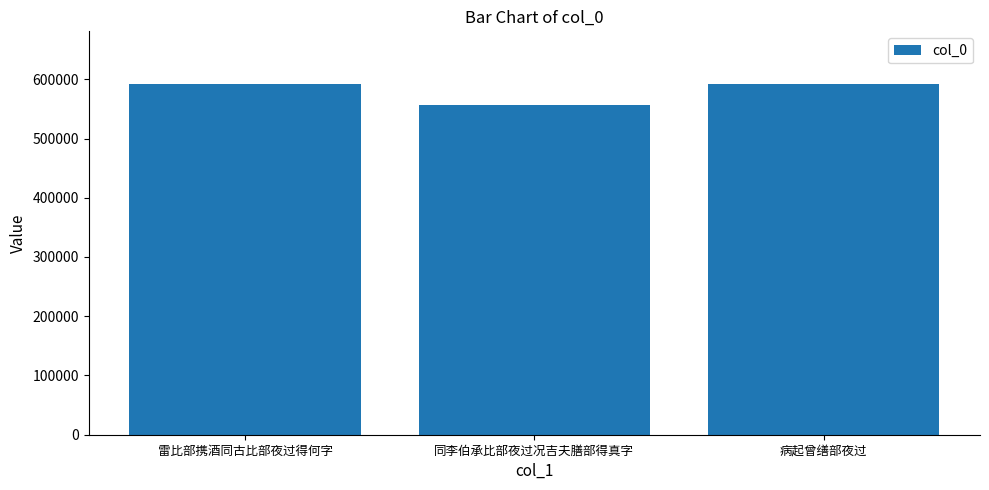

What is the difference between the maximum and second lowest values?

102